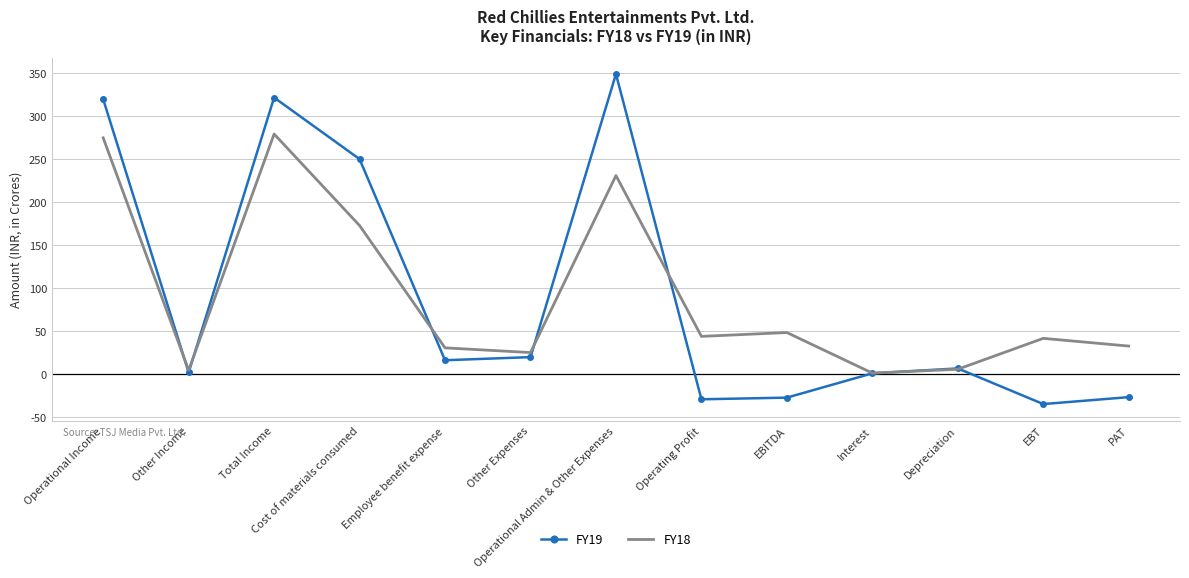

The value of FY18 at Operational Income is 274.9. True or false?

True